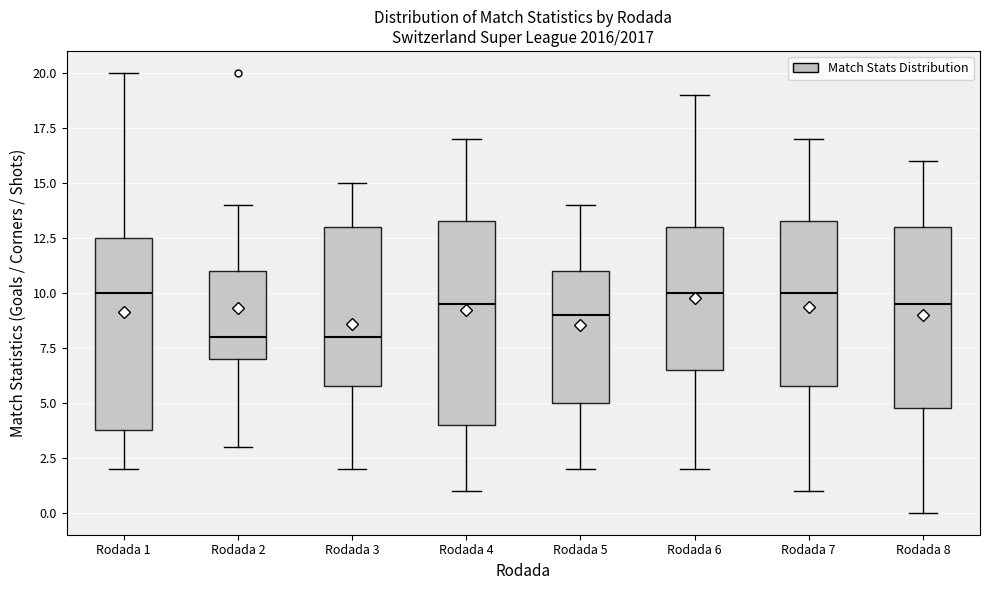

Where is the lower edge of the box for Rodada 5 on the y-axis? The values are not printed on the chart, so give them approximately, as read against the axis.

5.0